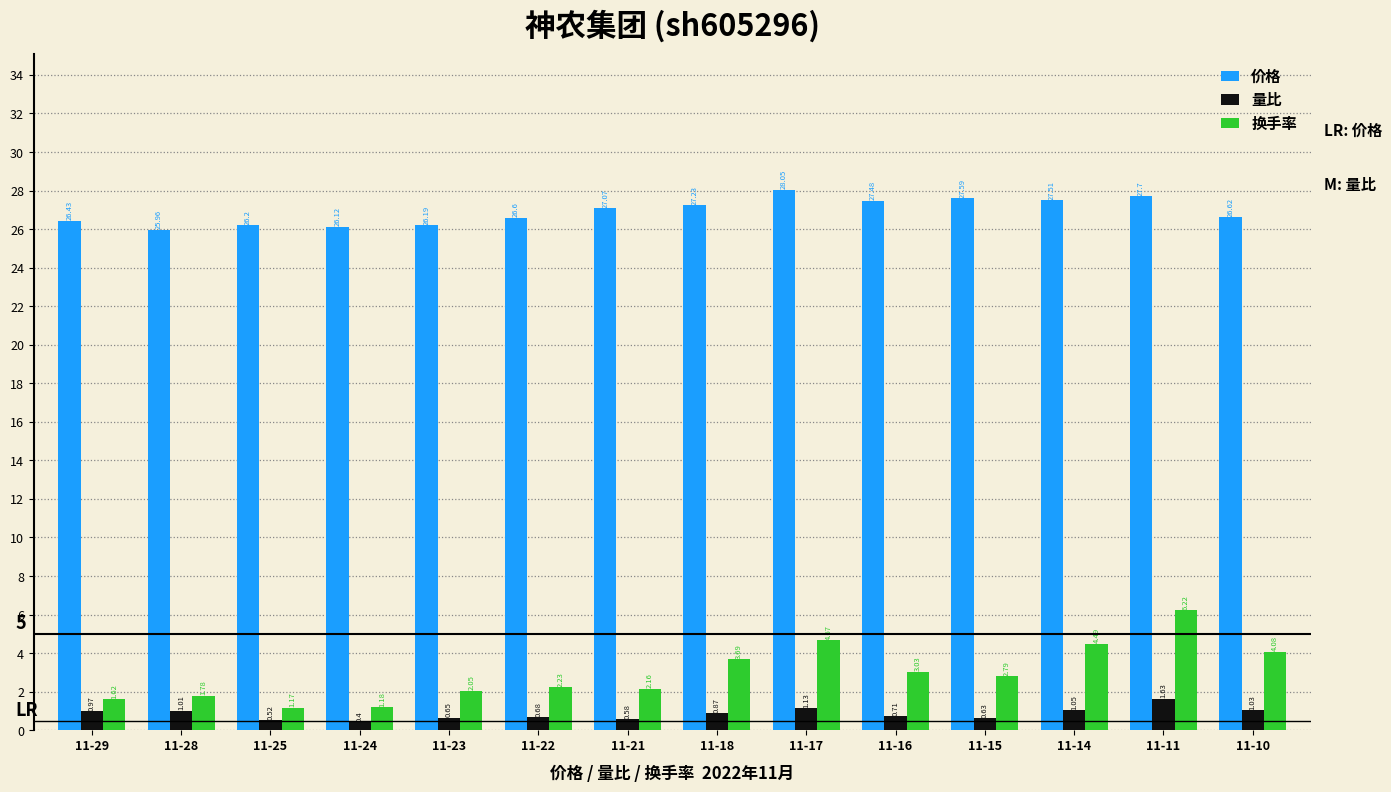

What value does the 价格 series have at 11-17?

28.1